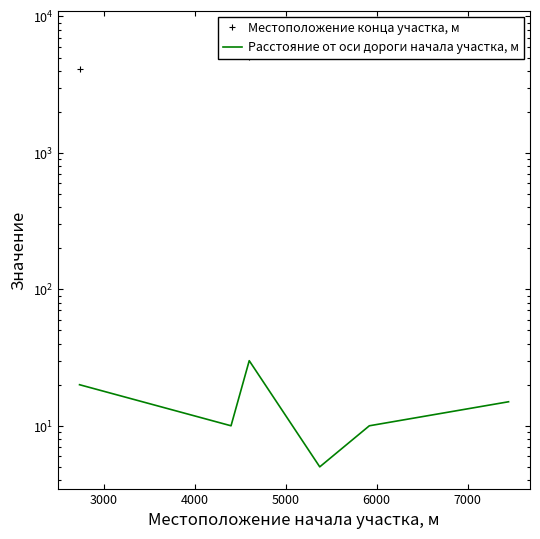

At which label does Местоположение конца участка, м first exceed 5810?

6000